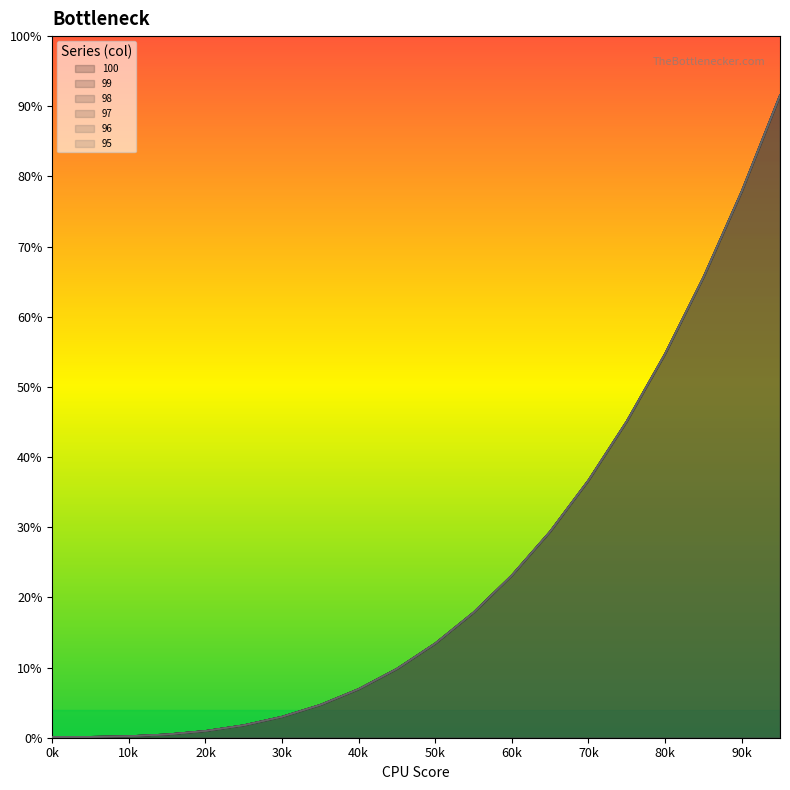

What are all the series names shown in the legend?

100, 99, 98, 97, 96, 95